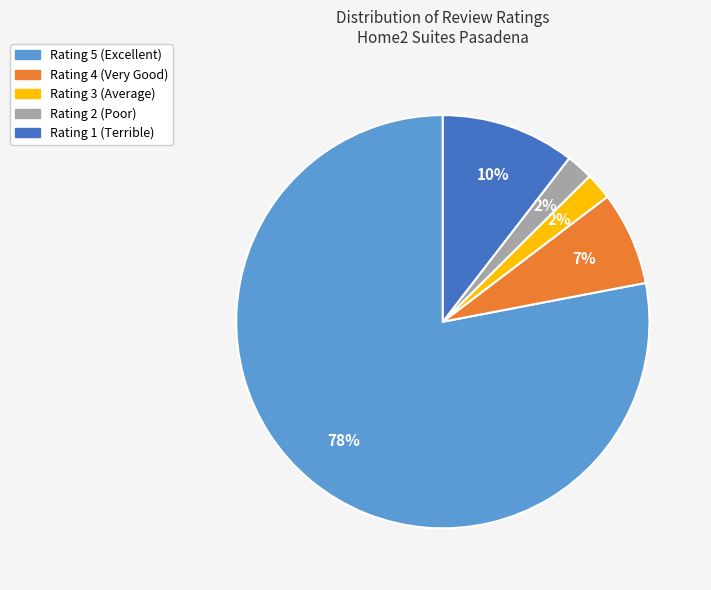

To the nearest percent, what is the average slice percentage?

20%